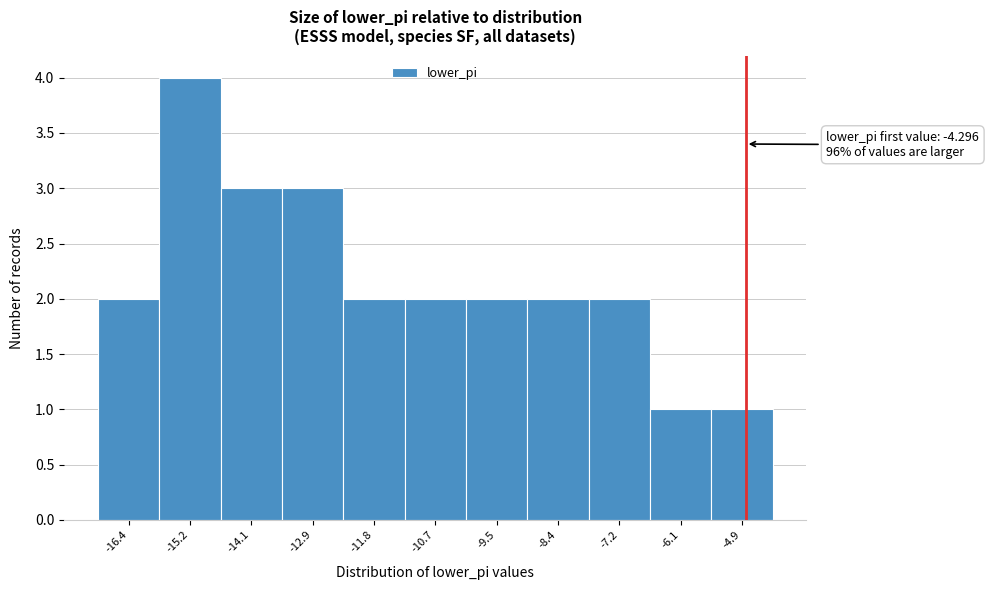

Reading left to right, what are all the values shown in this chart?

2	4	3	3	2	2	2	2	2	1	1